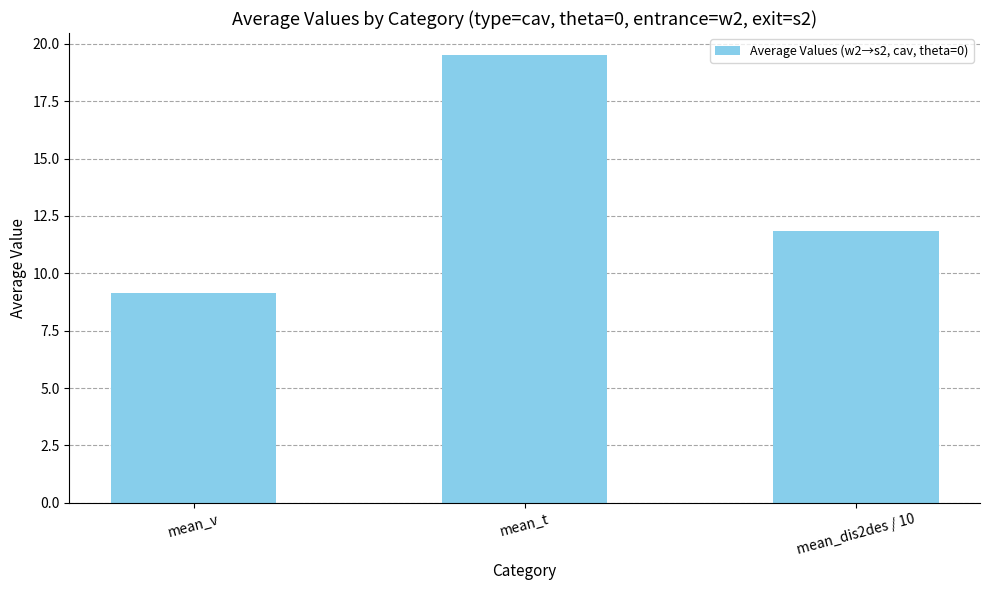

What is the label of the 3rd bar from the right?

mean_v